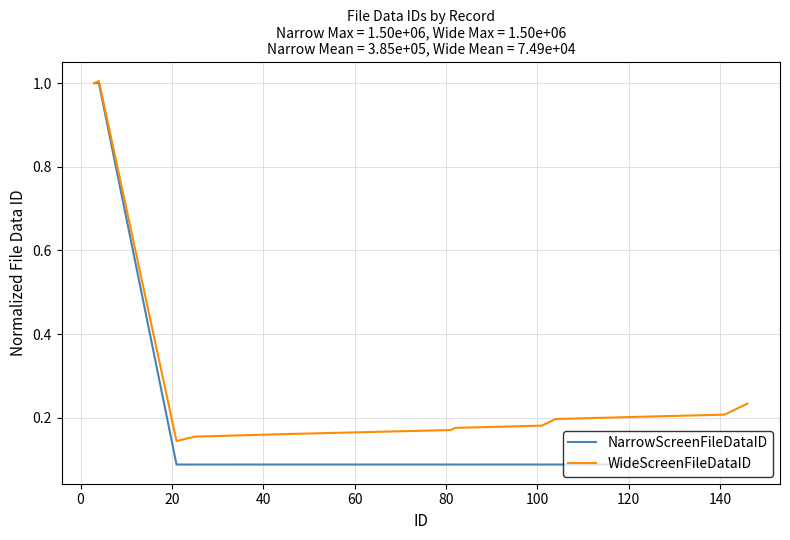

Is this an area chart (filled region under the line)?

No